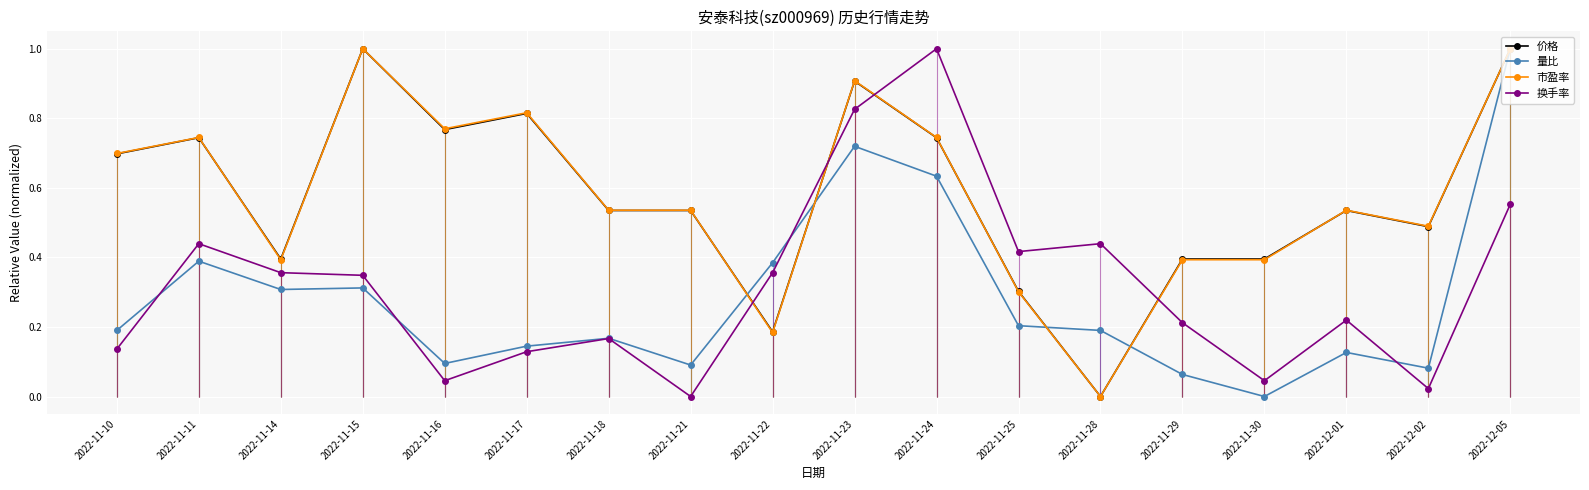

Reading right to left, transcribe all the data shown in this chart.

价格: 2022-12-05=1.0	2022-12-02=0.5	2022-12-01=0.5	2022-11-30=0.4	2022-11-29=0.4	2022-11-28=0.0	2022-11-25=0.3	2022-11-24=0.7	2022-11-23=0.9	2022-11-22=0.2	2022-11-21=0.5	2022-11-18=0.5	2022-11-17=0.8	2022-11-16=0.8	2022-11-15=1.0	2022-11-14=0.4	2022-11-11=0.7	2022-11-10=0.7
量比: 2022-12-05=1.0	2022-12-02=0.1	2022-12-01=0.1	2022-11-30=0.0	2022-11-29=0.1	2022-11-28=0.2	2022-11-25=0.2	2022-11-24=0.6	2022-11-23=0.7	2022-11-22=0.4	2022-11-21=0.1	2022-11-18=0.2	2022-11-17=0.1	2022-11-16=0.1	2022-11-15=0.3	2022-11-14=0.3	2022-11-11=0.4	2022-11-10=0.2
市盈率: 2022-12-05=1.0	2022-12-02=0.5	2022-12-01=0.5	2022-11-30=0.4	2022-11-29=0.4	2022-11-28=0.0	2022-11-25=0.3	2022-11-24=0.7	2022-11-23=0.9	2022-11-22=0.2	2022-11-21=0.5	2022-11-18=0.5	2022-11-17=0.8	2022-11-16=0.8	2022-11-15=1.0	2022-11-14=0.4	2022-11-11=0.7	2022-11-10=0.7
换手率: 2022-12-05=0.6	2022-12-02=0.0	2022-12-01=0.2	2022-11-30=0.0	2022-11-29=0.2	2022-11-28=0.4	2022-11-25=0.4	2022-11-24=1.0	2022-11-23=0.8	2022-11-22=0.4	2022-11-21=0.0	2022-11-18=0.2	2022-11-17=0.1	2022-11-16=0.0	2022-11-15=0.3	2022-11-14=0.4	2022-11-11=0.4	2022-11-10=0.1